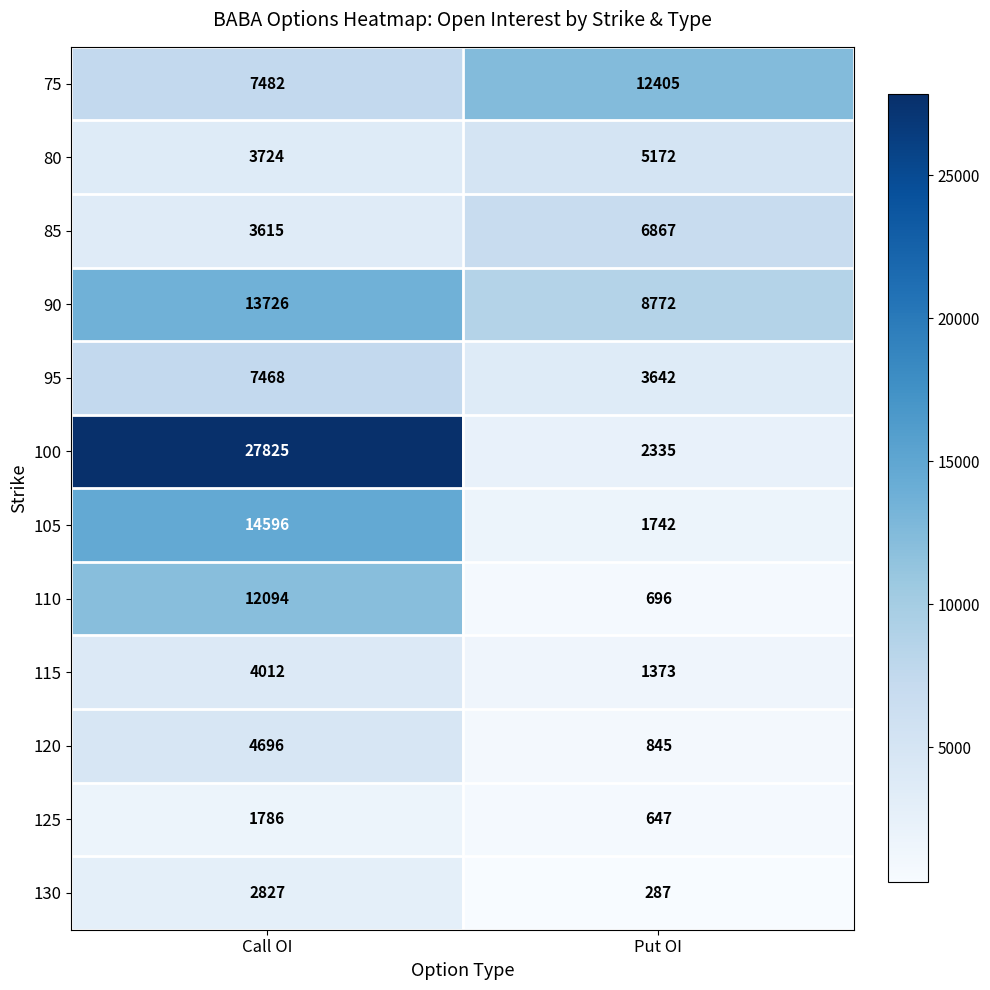

What is the difference between the maximum and minimum values in the 95 series?

3826